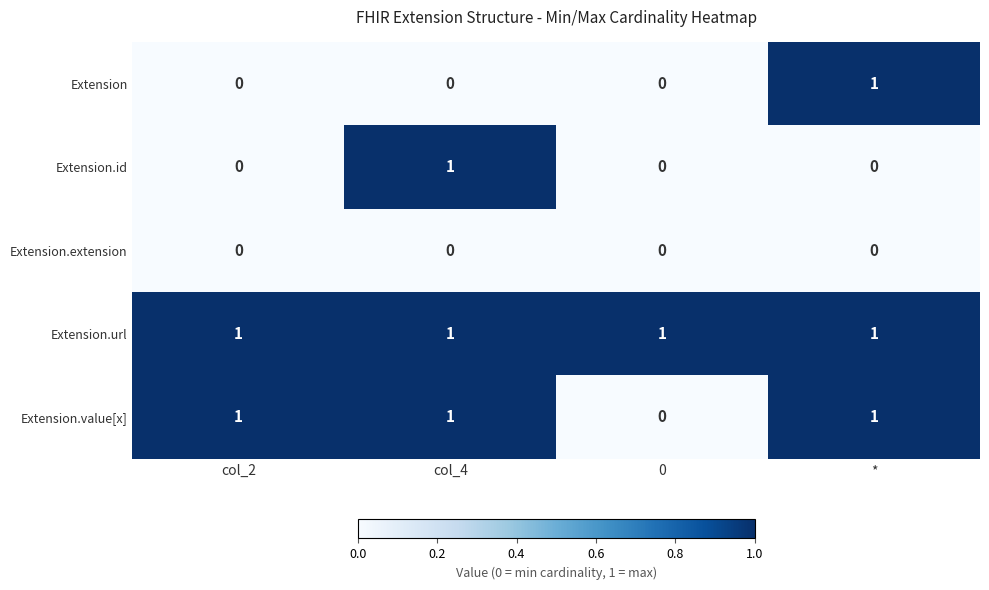

At how many categories does at least one series exceed 0?

4